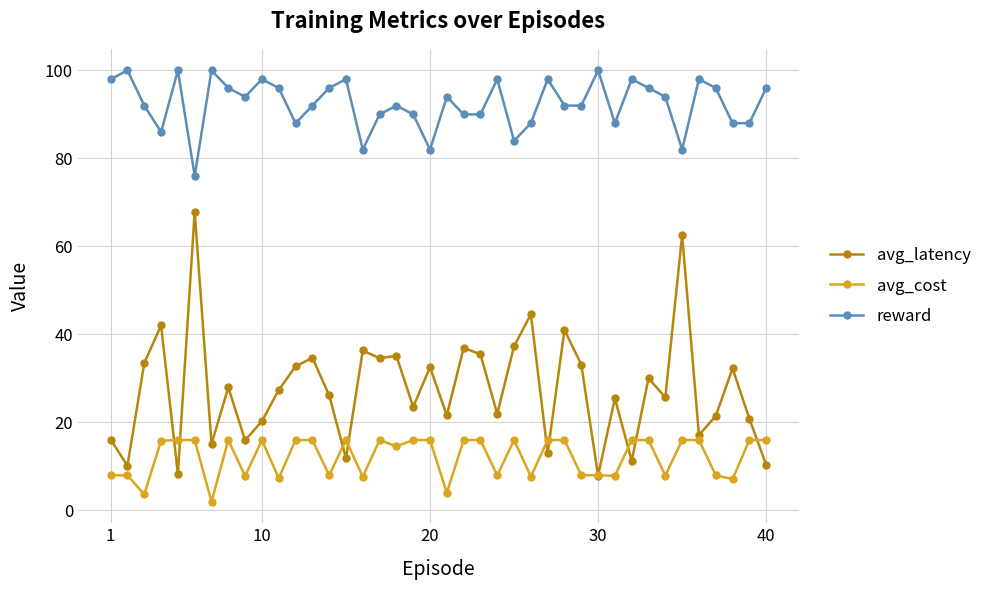

Count the number of categories in the chart.

40